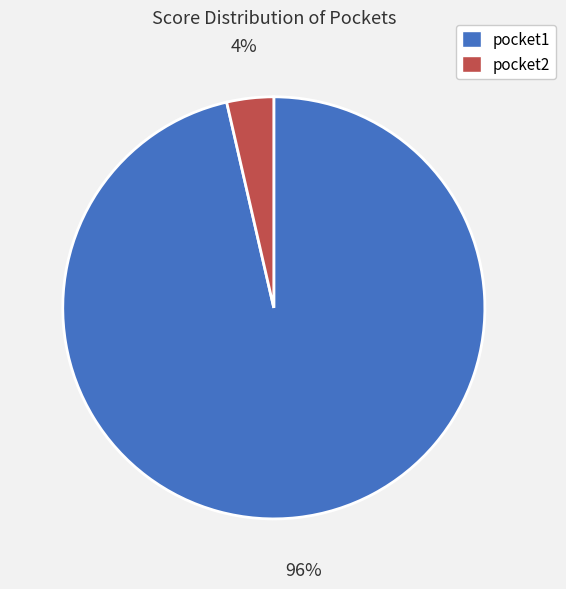

Which slice represents more than half of the pie?

pocket1